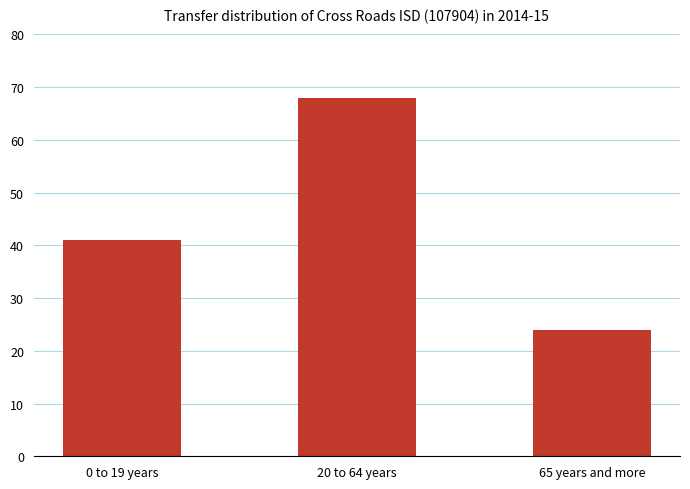

What position from the right is 20 to 64 years?

2